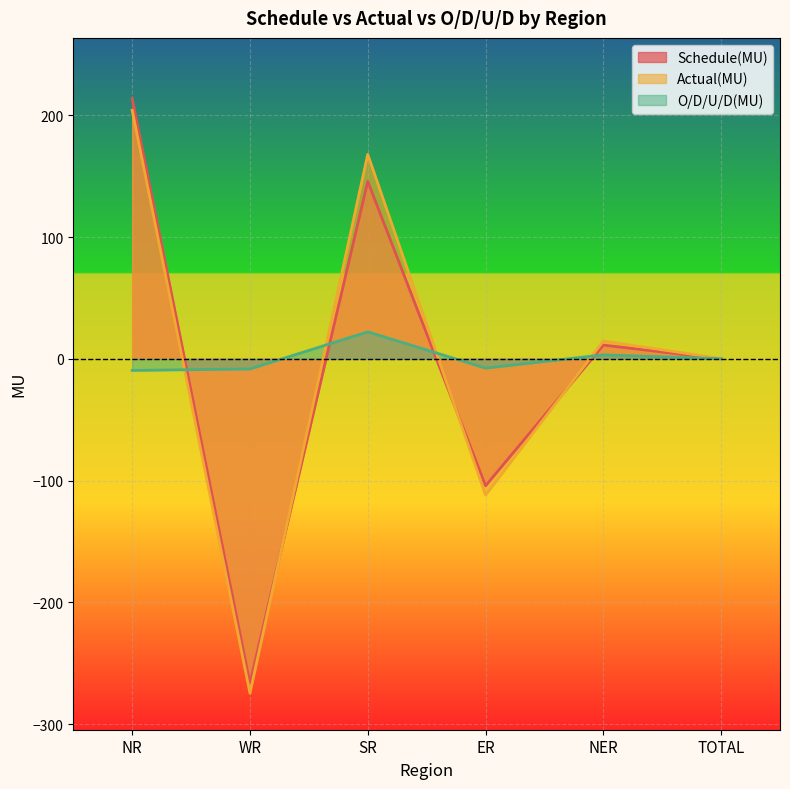

What is the label of the 4th point from the left?

ER